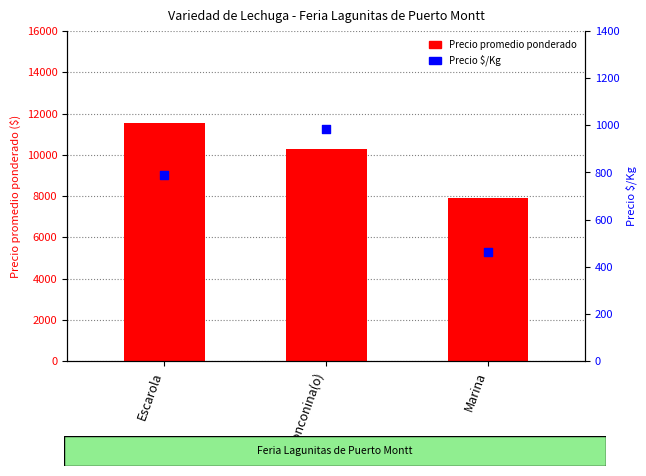

What are all the series names shown in the legend?

Precio promedio ponderado, Precio $/Kg